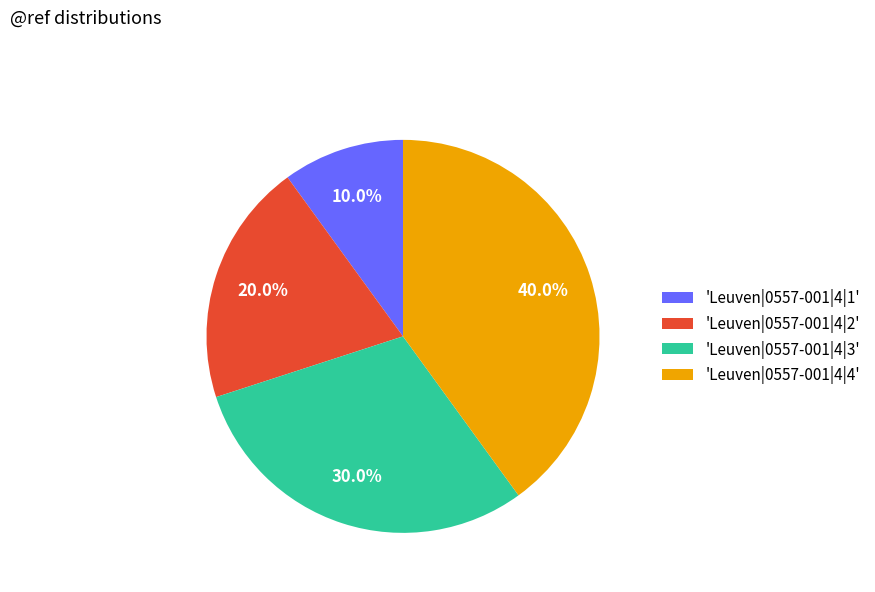

Which slice is the smallest?

'Leuven|0557-001|4|1'